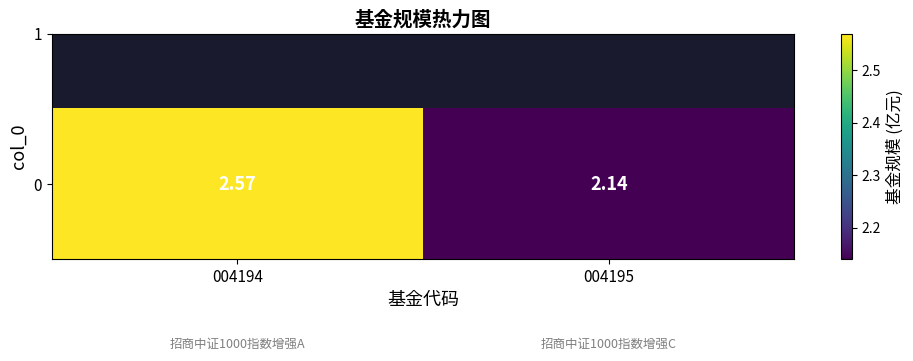

Rank the categories by value from lowest to highest.

004195, 004194